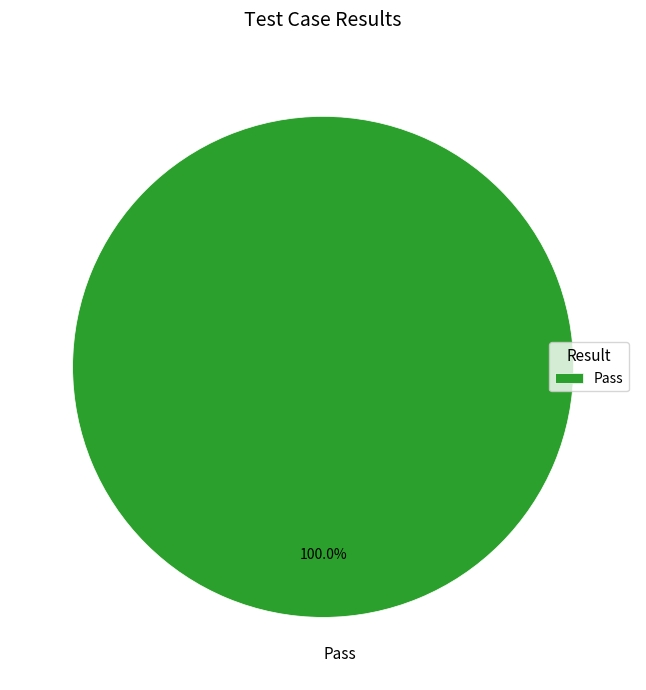

Which category accounts for the majority?

Pass